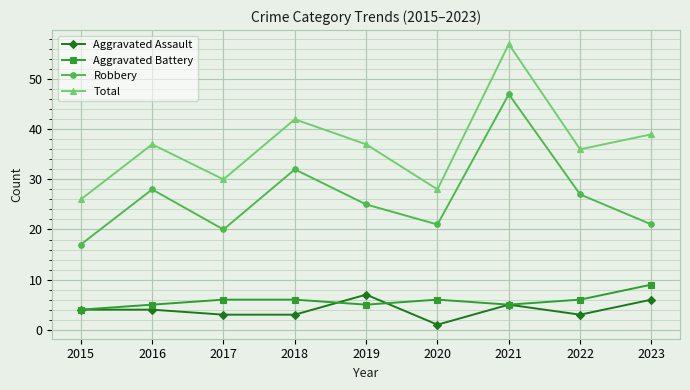

In Robbery, how many points are lower than both neighbors (excluding endpoints)?

2